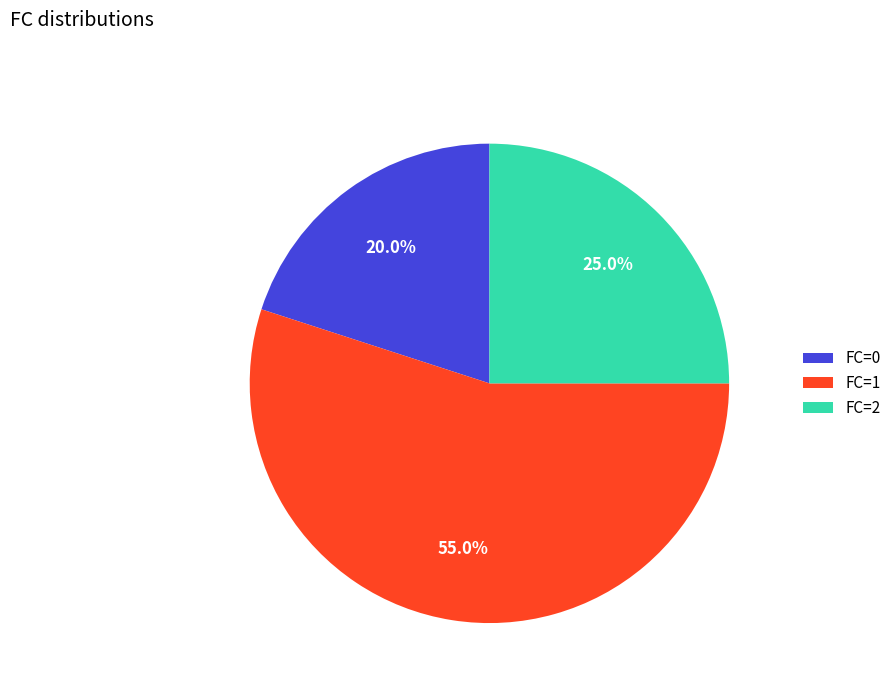

Which slice is the largest?

FC=1